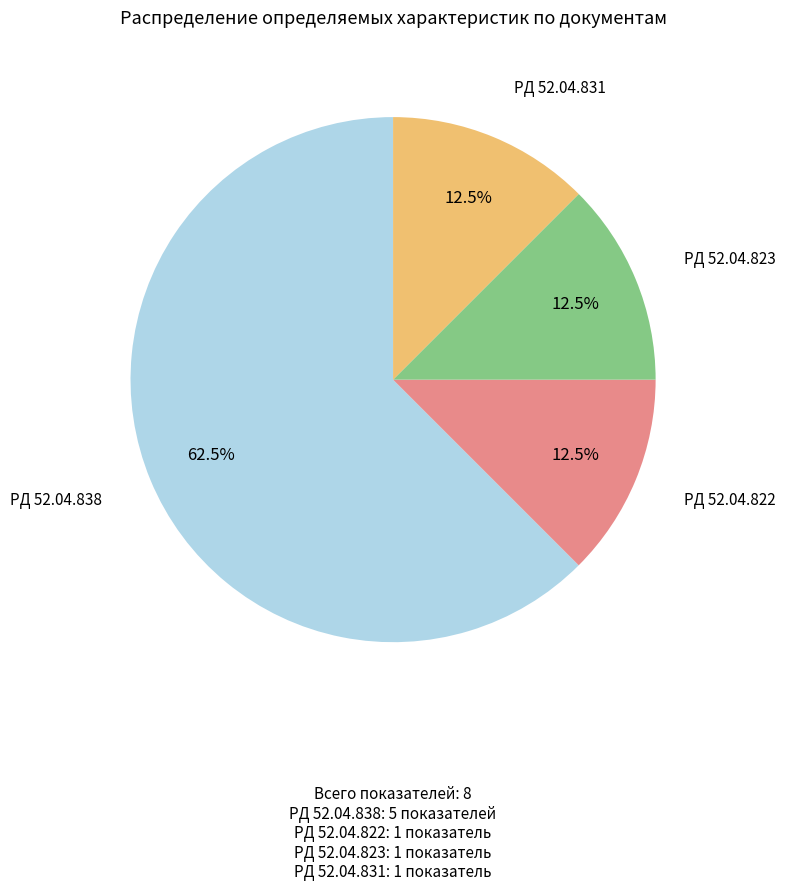

Which category has the biggest portion of the pie?

РД 52.04.838